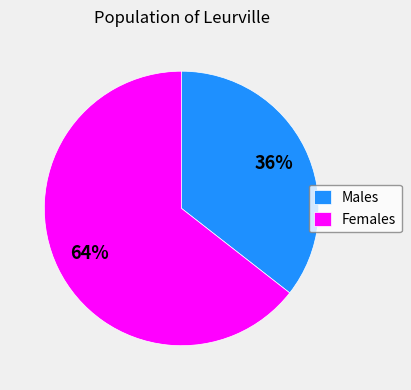

Which category has the smallest portion of the pie?

Males